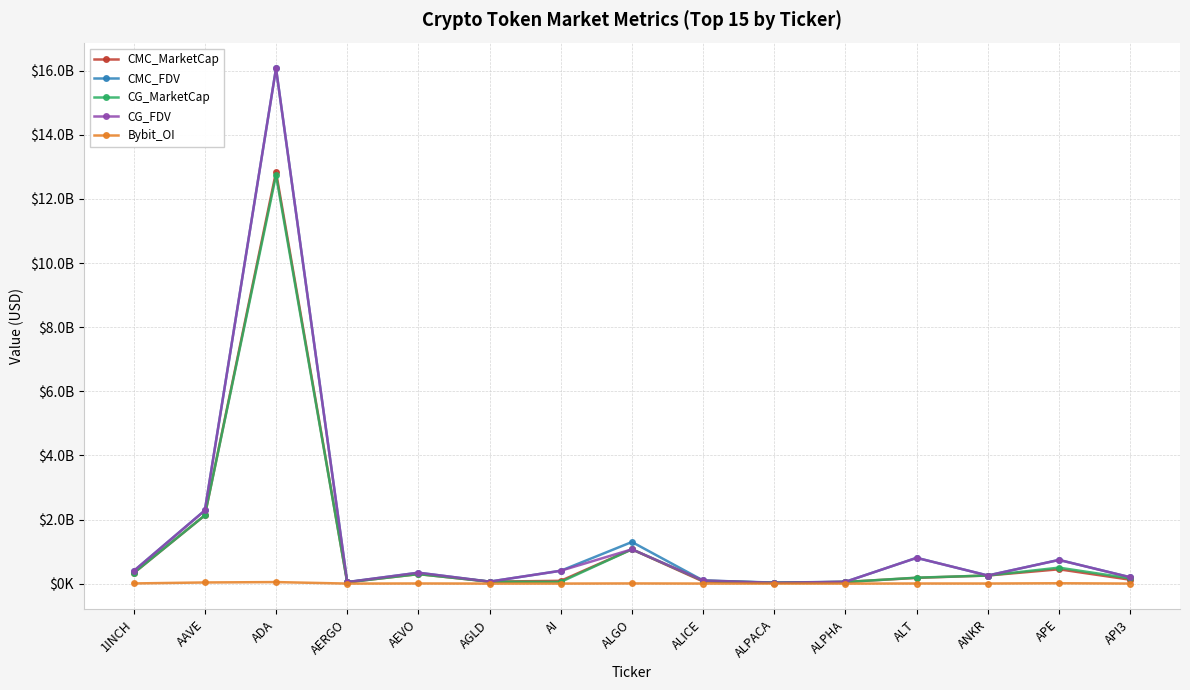

Is this an area chart (filled region under the line)?

No